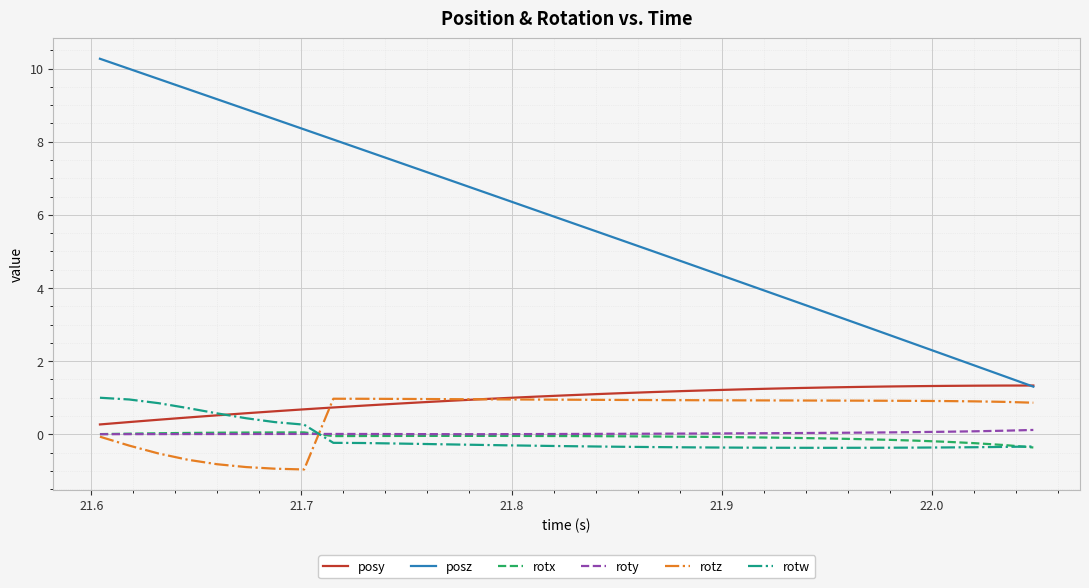

True or false: roty and posy cross at least once.

False